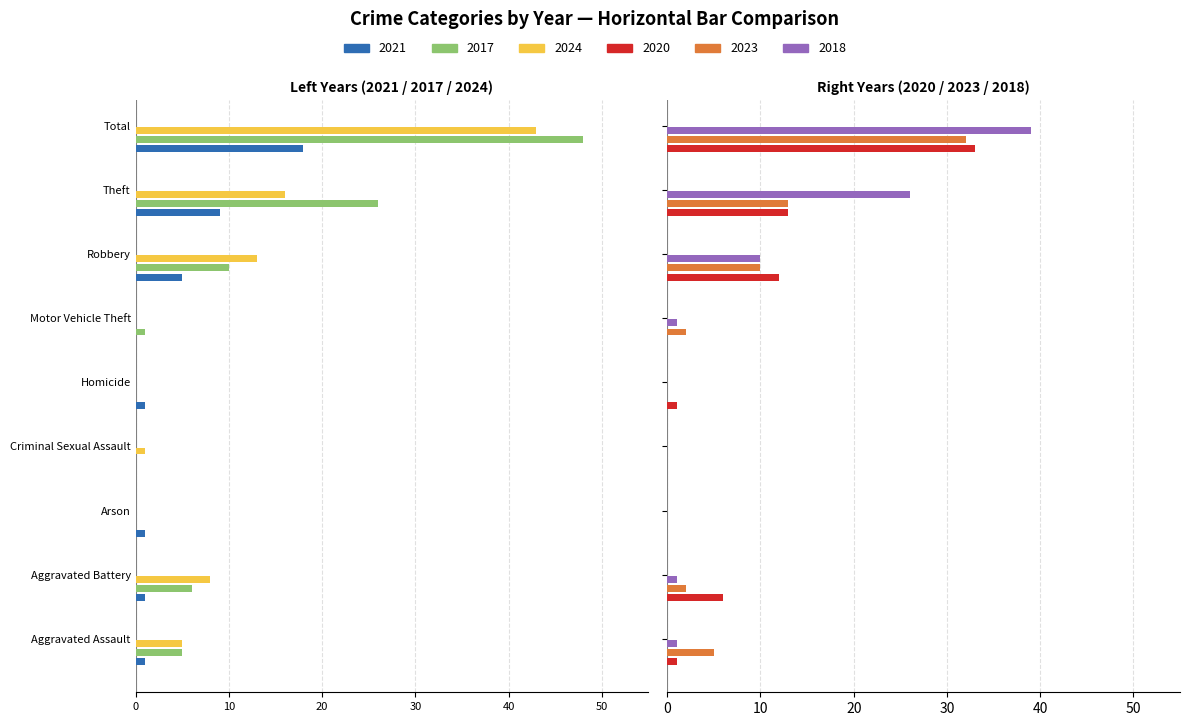

Reading left to right, extract all data points from this chart.

2021: Aggravated Assault=-1	Aggravated Battery=-1	Arson=-1	Criminal Sexual Assault=0	Homicide=-1	Motor Vehicle Theft=0	Robbery=-5	Theft=-9	Total=-18
2017: Aggravated Assault=-5	Aggravated Battery=-6	Arson=0	Criminal Sexual Assault=0	Homicide=0	Motor Vehicle Theft=-1	Robbery=-10	Theft=-26	Total=-48
2024: Aggravated Assault=-5	Aggravated Battery=-8	Arson=0	Criminal Sexual Assault=-1	Homicide=0	Motor Vehicle Theft=0	Robbery=-13	Theft=-16	Total=-43
2020: Aggravated Assault=1	Aggravated Battery=6	Arson=0	Criminal Sexual Assault=0	Homicide=1	Motor Vehicle Theft=0	Robbery=12	Theft=13	Total=33
2023: Aggravated Assault=5	Aggravated Battery=2	Arson=0	Criminal Sexual Assault=0	Homicide=0	Motor Vehicle Theft=2	Robbery=10	Theft=13	Total=32
2018: Aggravated Assault=1	Aggravated Battery=1	Arson=0	Criminal Sexual Assault=0	Homicide=0	Motor Vehicle Theft=1	Robbery=10	Theft=26	Total=39